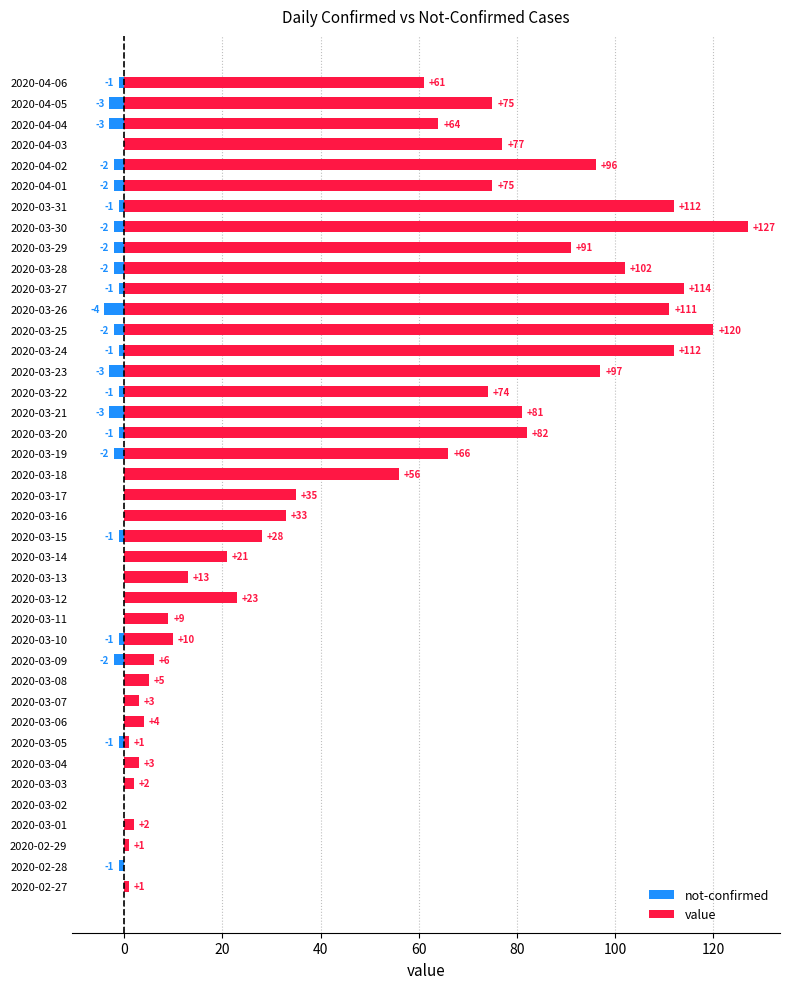

The value series shows 5 at 2020-03-07. True or false?

False